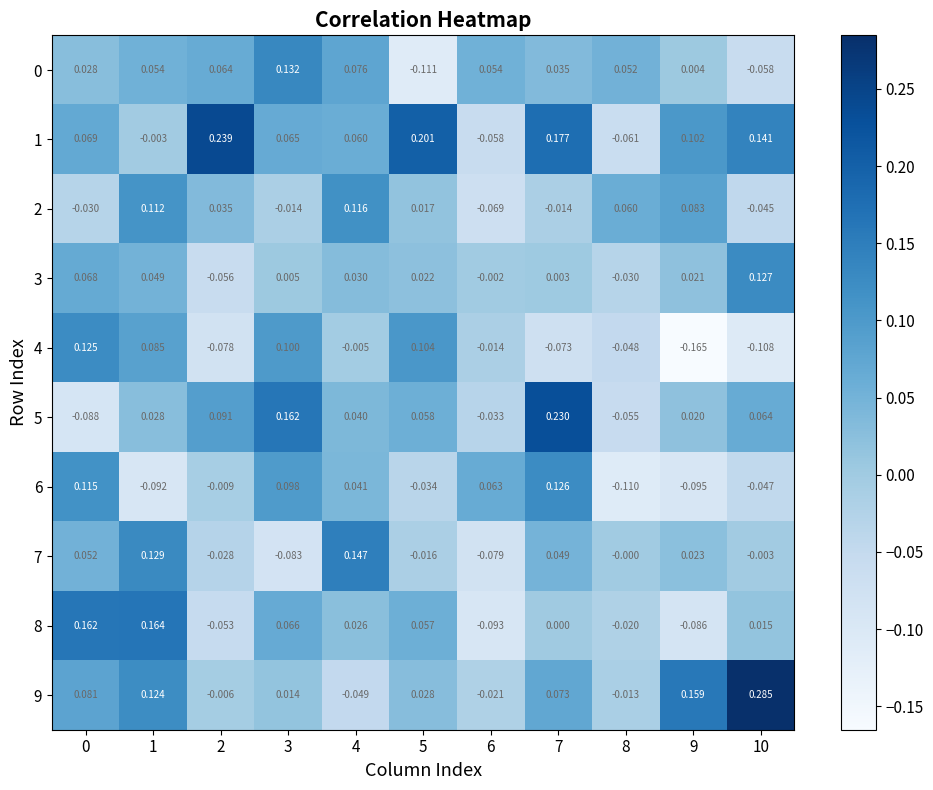

Is the value of 9 at 9 greater than the value of 2 at 6?

Yes